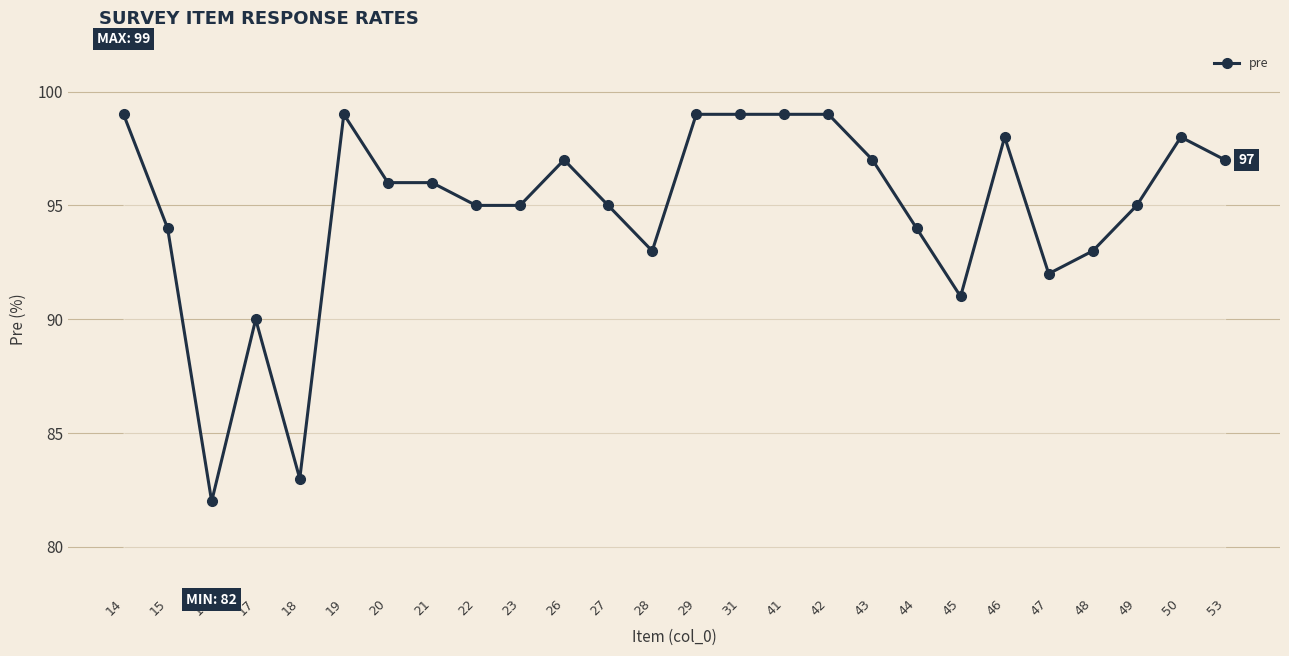

What is the difference between the values at 48 and 43?

4